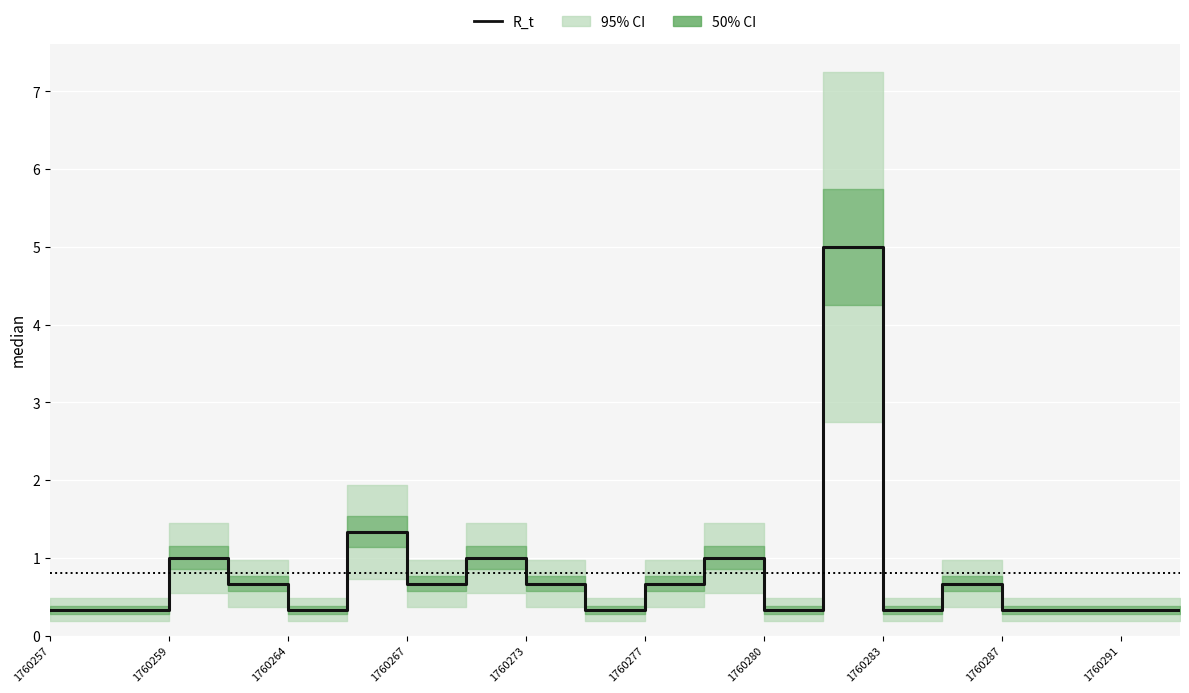

What value does the data have at 11?

1.0